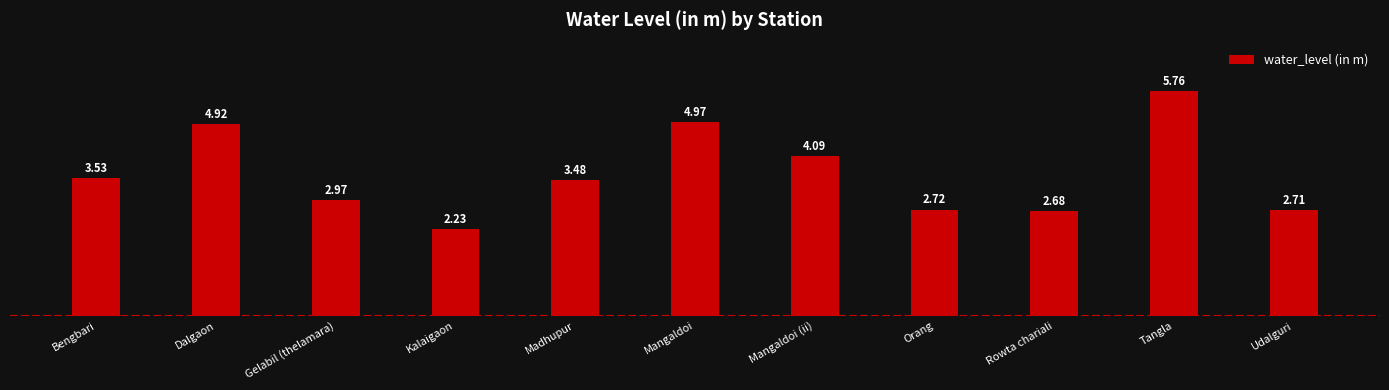

Is it true that the value at Rowta chariali is 2.7?

True